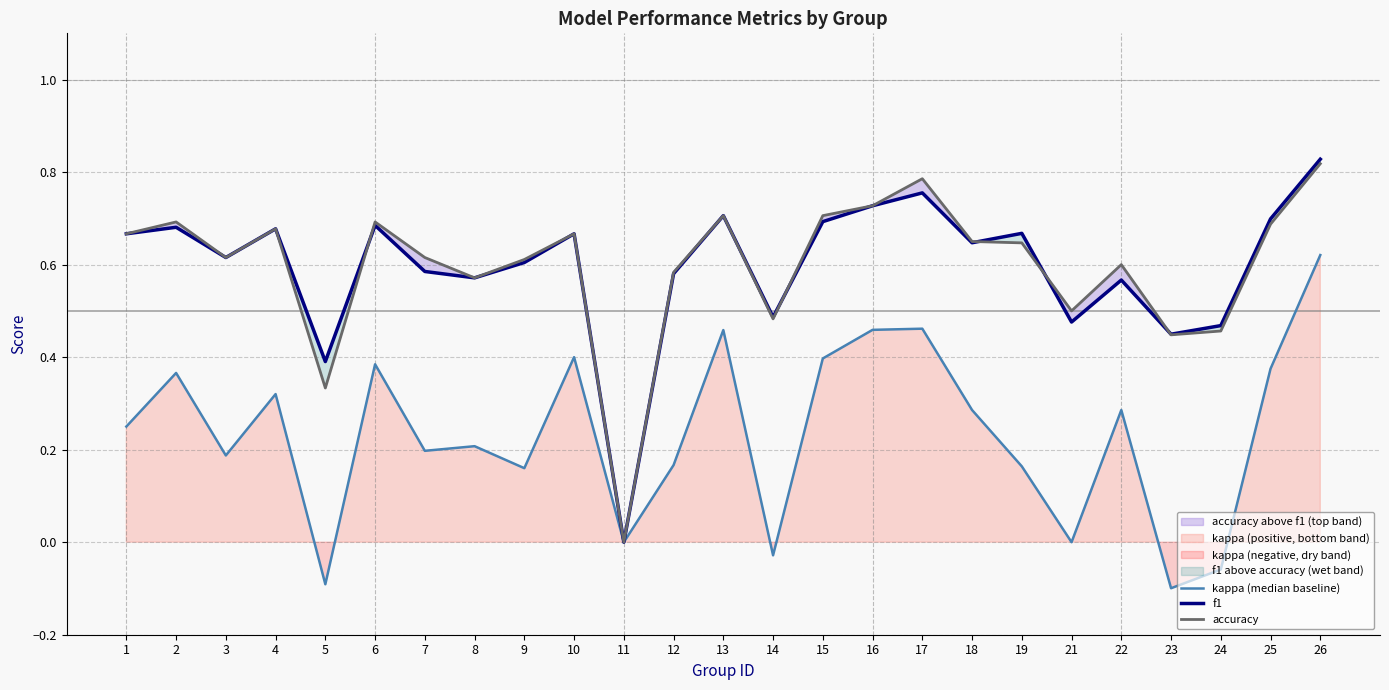

Is it true that accuracy equals 0.5 at 14?

True